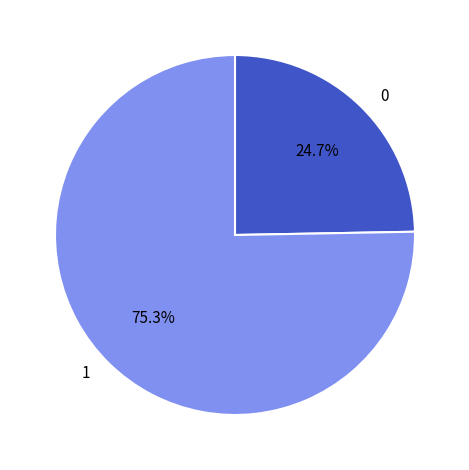

Is there a majority slice in this chart?

Yes